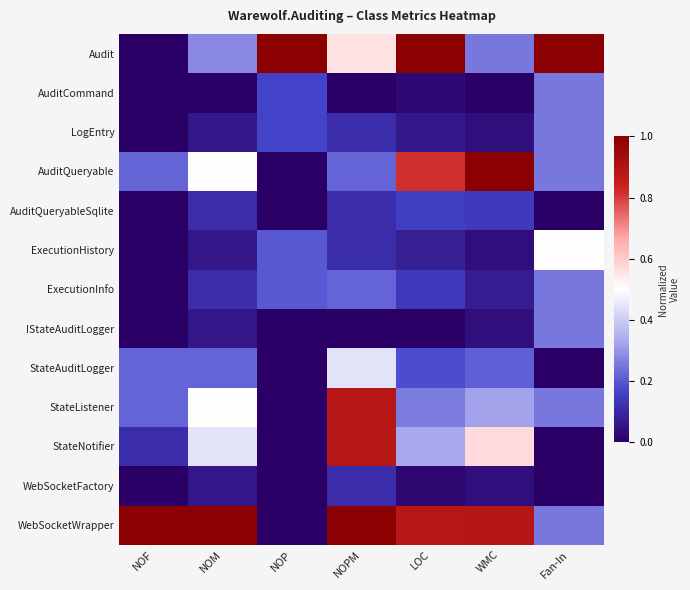

Reading left to right, list all the values displayed in this chart.

Audit: NOF=0.0	NOM=0.3	NOP=1.0	NOPM=0.6	LOC=1.0	WMC=0.2	Fan-In=1.0
AuditCommand: NOF=0.0	NOM=0.0	NOP=0.2	NOPM=0.0	LOC=0.0	WMC=0.0	Fan-In=0.2
LogEntry: NOF=0.0	NOM=0.1	NOP=0.2	NOPM=0.1	LOC=0.1	WMC=0.0	Fan-In=0.2
AuditQueryable: NOF=0.2	NOM=0.5	NOP=0.0	NOPM=0.2	LOC=0.8	WMC=1.0	Fan-In=0.2
AuditQueryableSqlite: NOF=0.0	NOM=0.1	NOP=0.0	NOPM=0.1	LOC=0.2	WMC=0.1	Fan-In=0.0
ExecutionHistory: NOF=0.0	NOM=0.1	NOP=0.2	NOPM=0.1	LOC=0.1	WMC=0.0	Fan-In=0.5
ExecutionInfo: NOF=0.0	NOM=0.1	NOP=0.2	NOPM=0.2	LOC=0.1	WMC=0.1	Fan-In=0.2
IStateAuditLogger: NOF=0.0	NOM=0.1	NOP=0.0	NOPM=0.0	LOC=0.0	WMC=0.0	Fan-In=0.2
StateAuditLogger: NOF=0.2	NOM=0.2	NOP=0.0	NOPM=0.4	LOC=0.2	WMC=0.2	Fan-In=0.0
StateListener: NOF=0.2	NOM=0.5	NOP=0.0	NOPM=0.9	LOC=0.3	WMC=0.3	Fan-In=0.2
StateNotifier: NOF=0.1	NOM=0.4	NOP=0.0	NOPM=0.9	LOC=0.3	WMC=0.6	Fan-In=0.0
WebSocketFactory: NOF=0.0	NOM=0.1	NOP=0.0	NOPM=0.1	LOC=0.0	WMC=0.0	Fan-In=0.0
WebSocketWrapper: NOF=1.0	NOM=1.0	NOP=0.0	NOPM=1.0	LOC=0.9	WMC=0.9	Fan-In=0.2